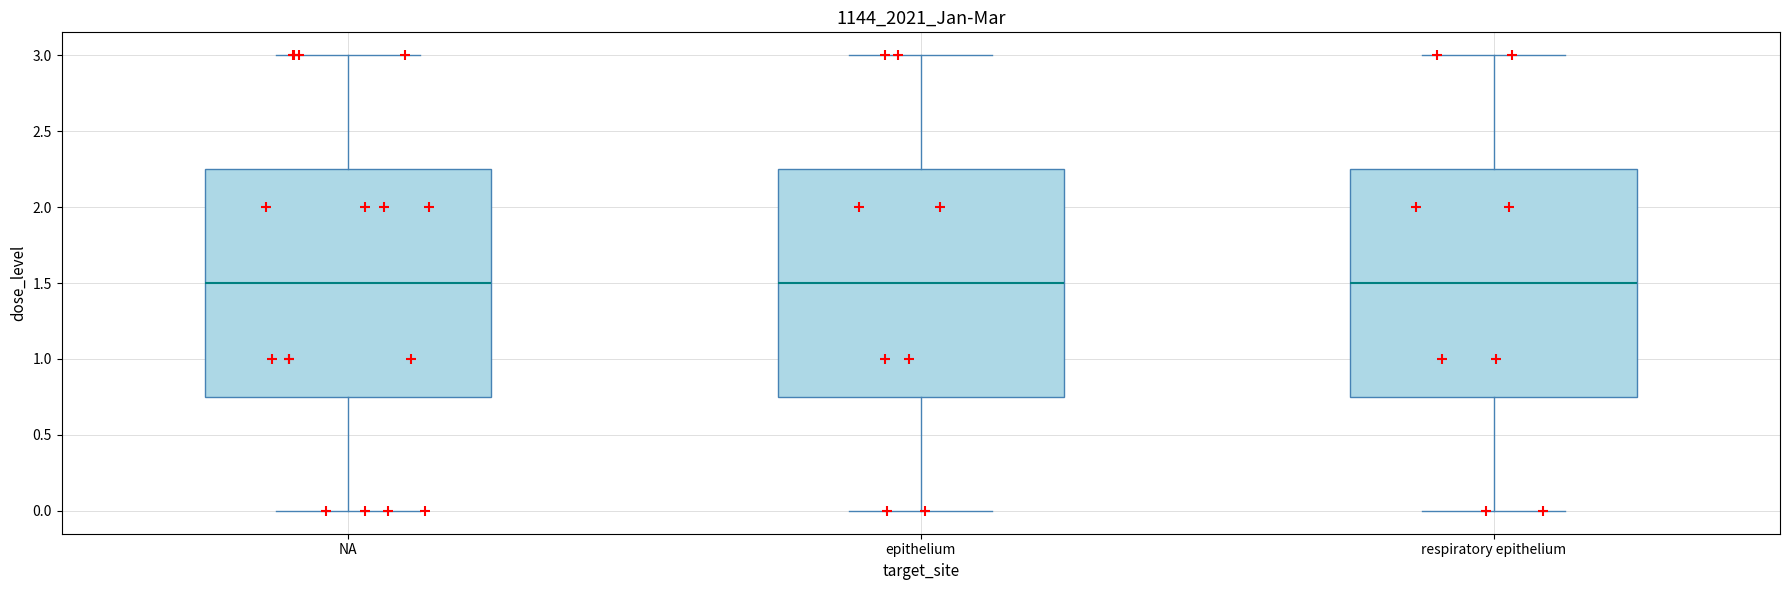

Where is the lower edge of the box for epithelium on the y-axis? The values are not printed on the chart, so give them approximately, as read against the axis.

0.75